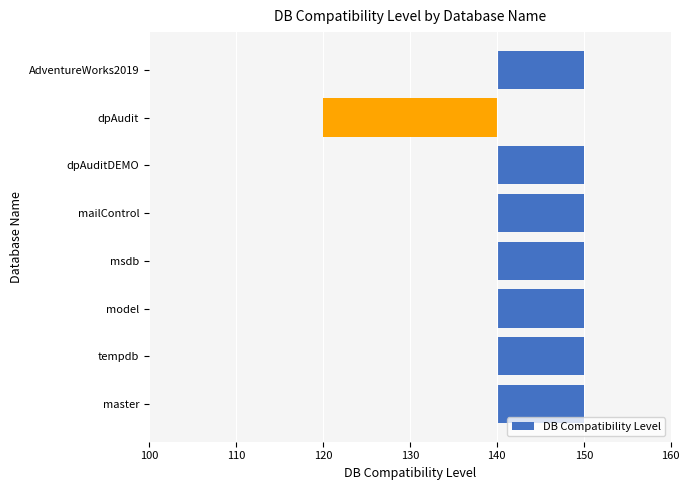

Are the bars grouped side by side (vs. stacked)?

No